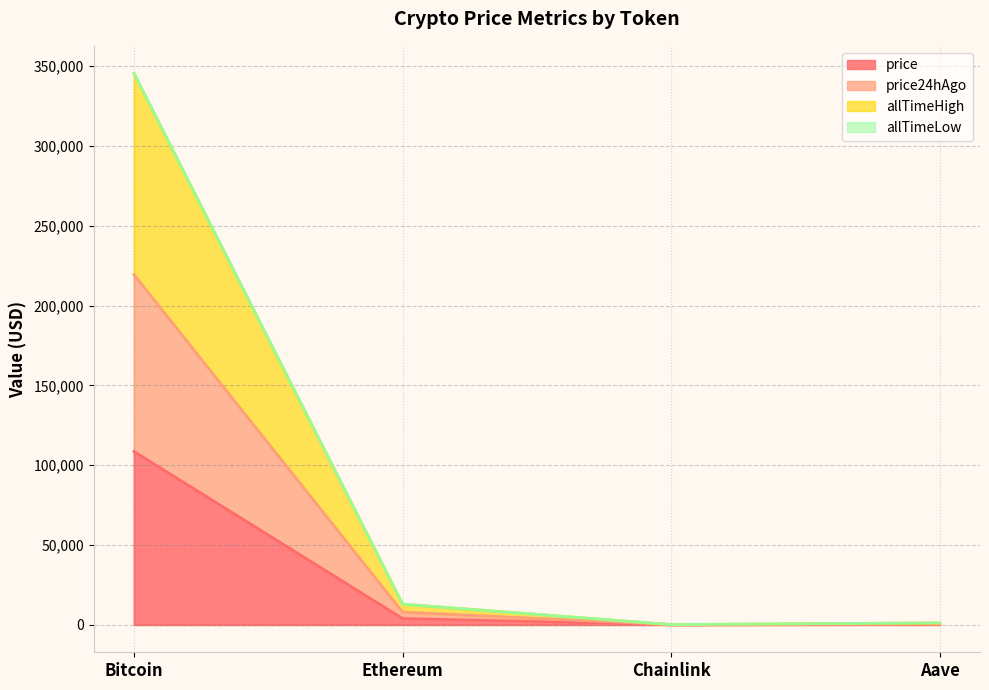

True or false: allTimeHigh and price24hAgo intersect in this chart.

False